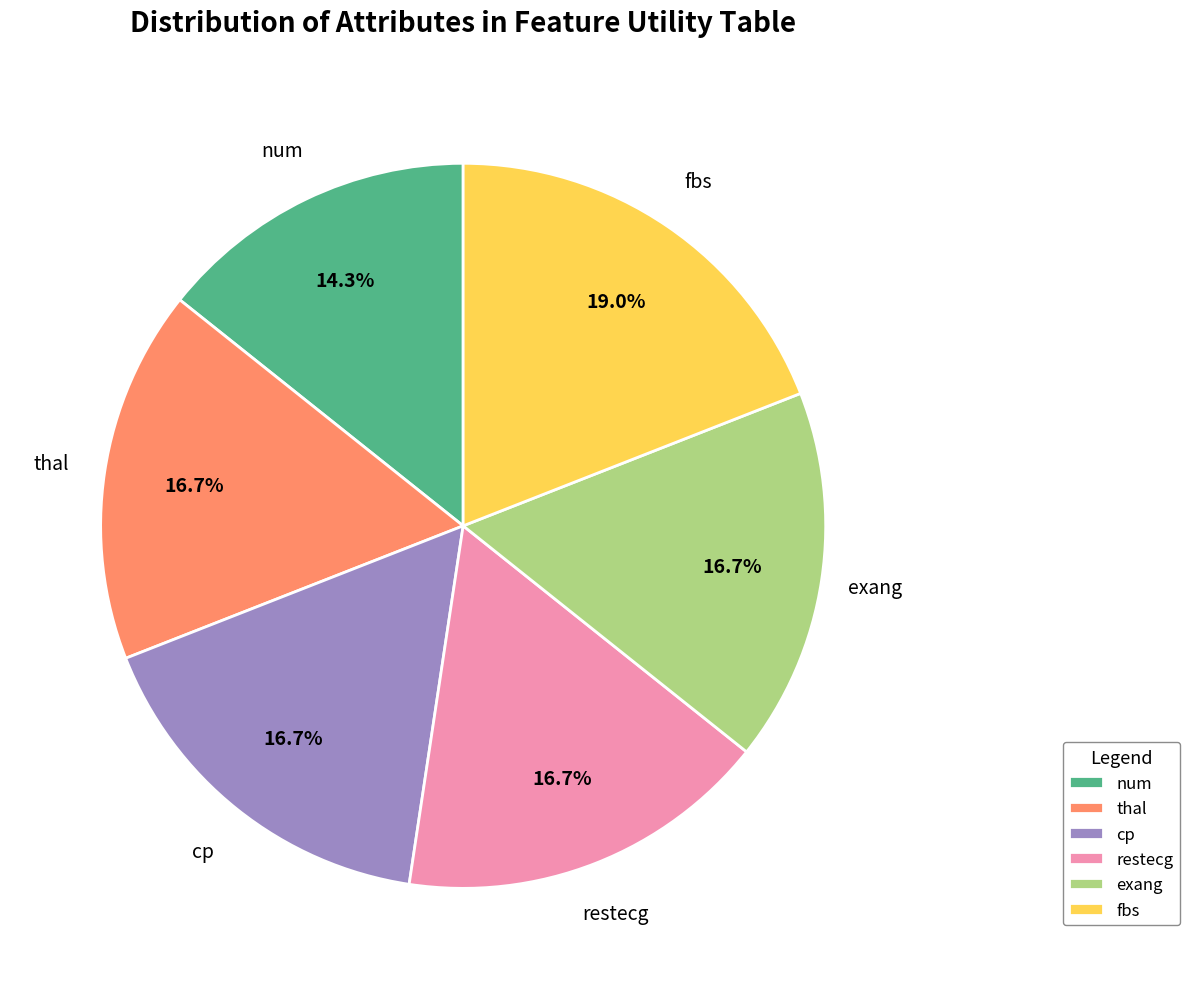

What percentage do exang and fbs together represent?

35.7%